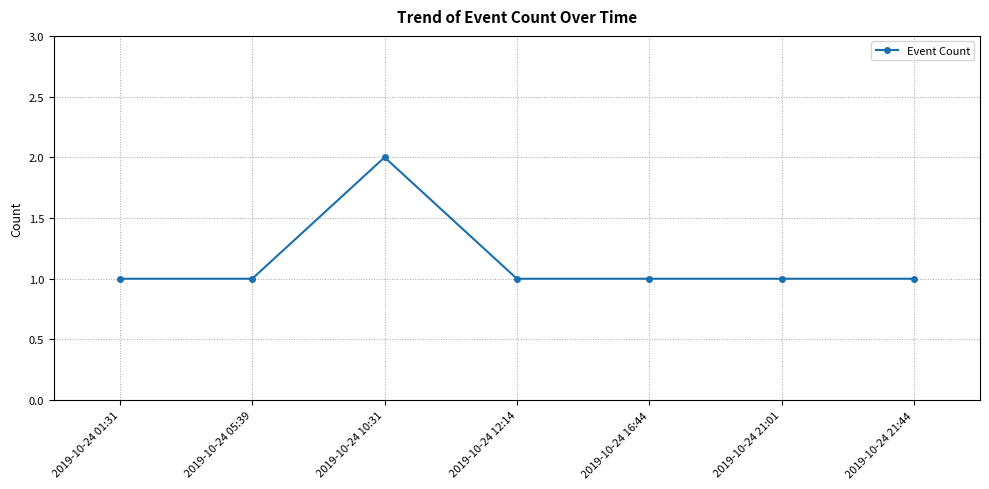

What is the change in value from 2019-10-24 10:31 to 2019-10-24 12:14?

-1